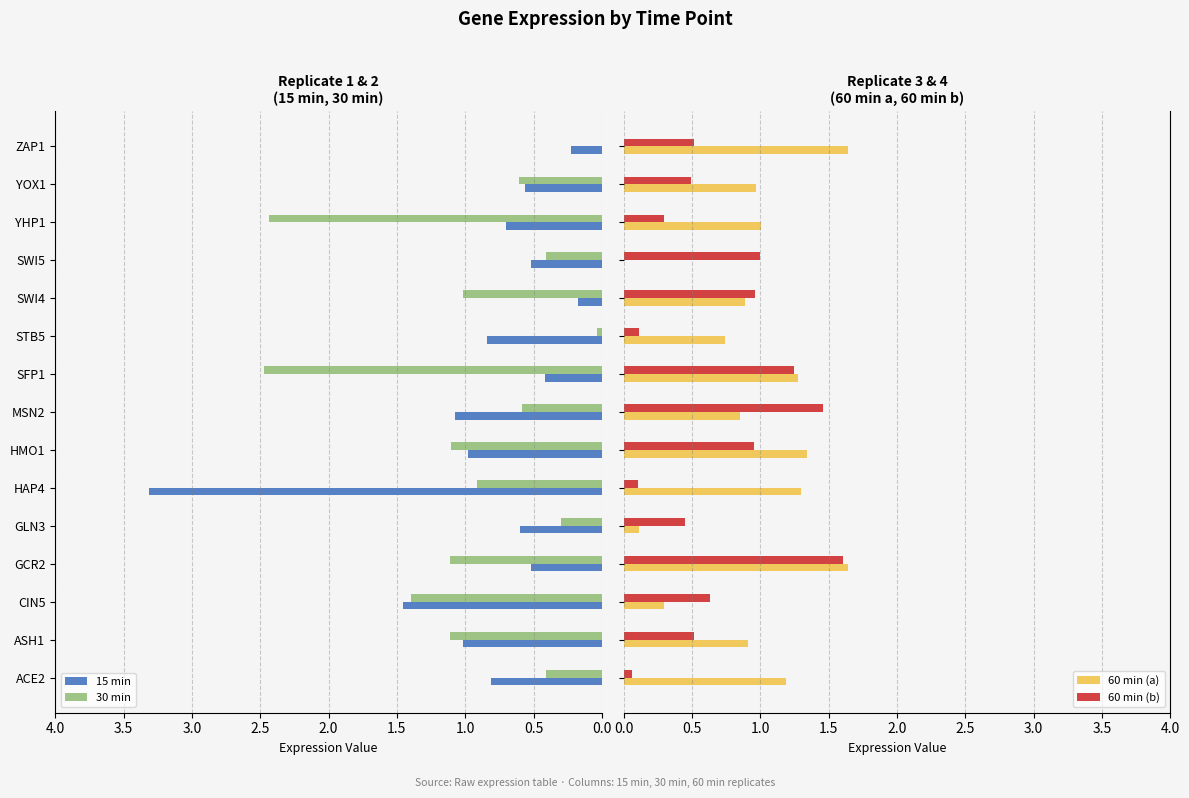

Is the value of 30 min at SWI4 greater than the value of 15 min at CIN5?

No